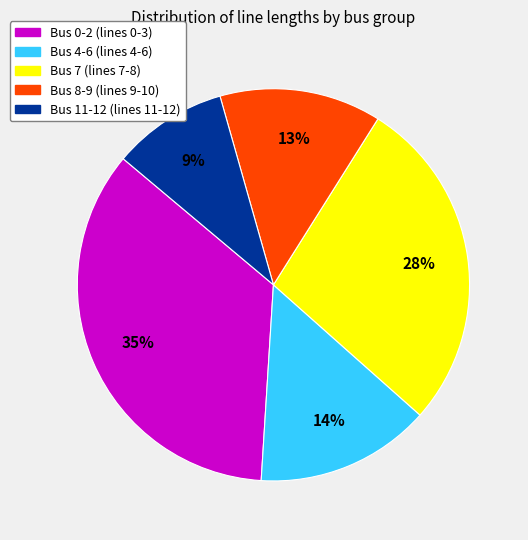

Is there a majority slice in this chart?

No